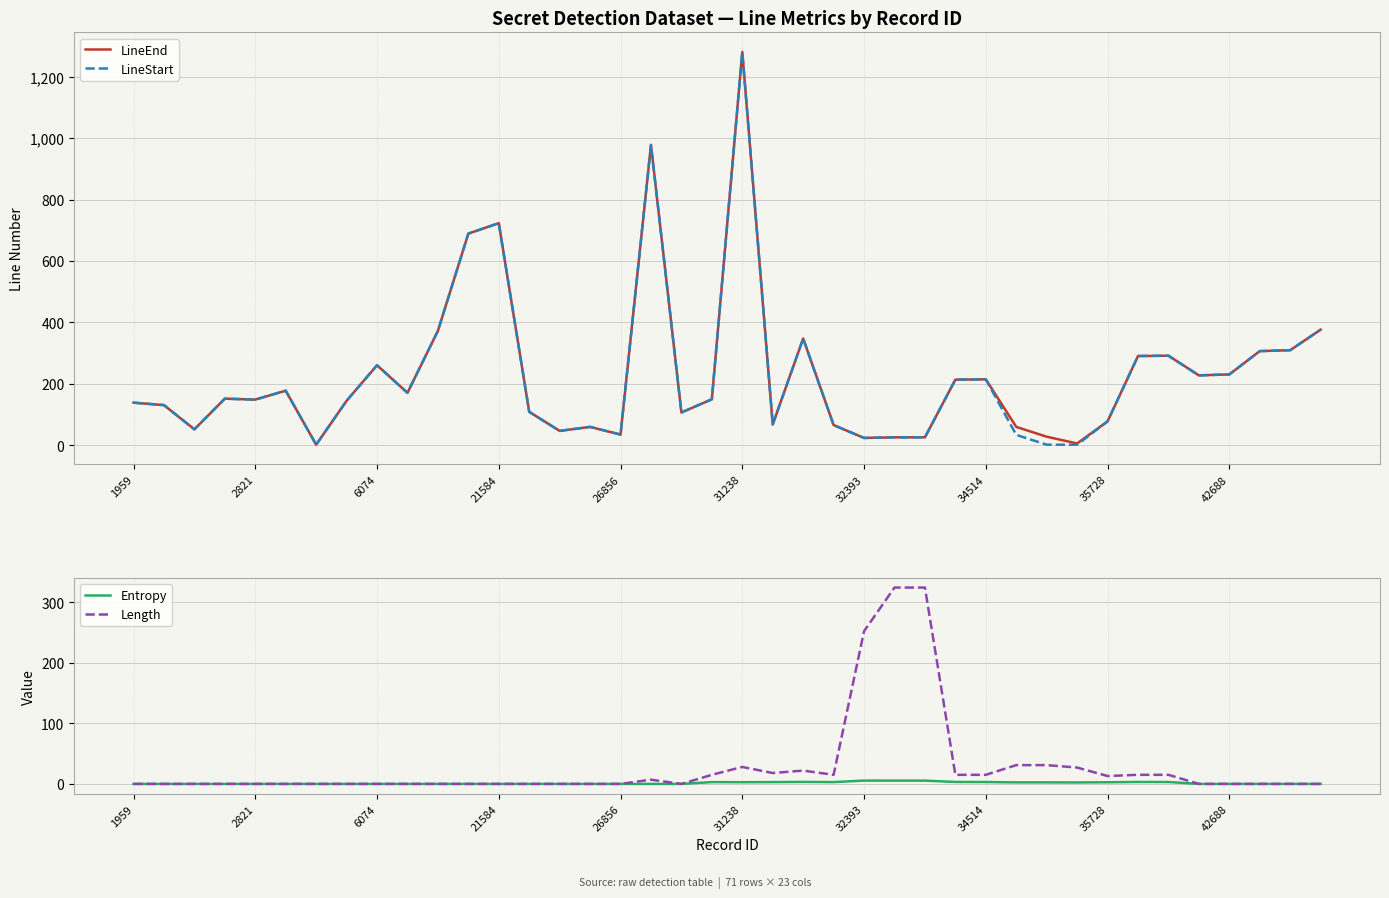

Is it true that LineStart equals 96.5 at 21584?

False